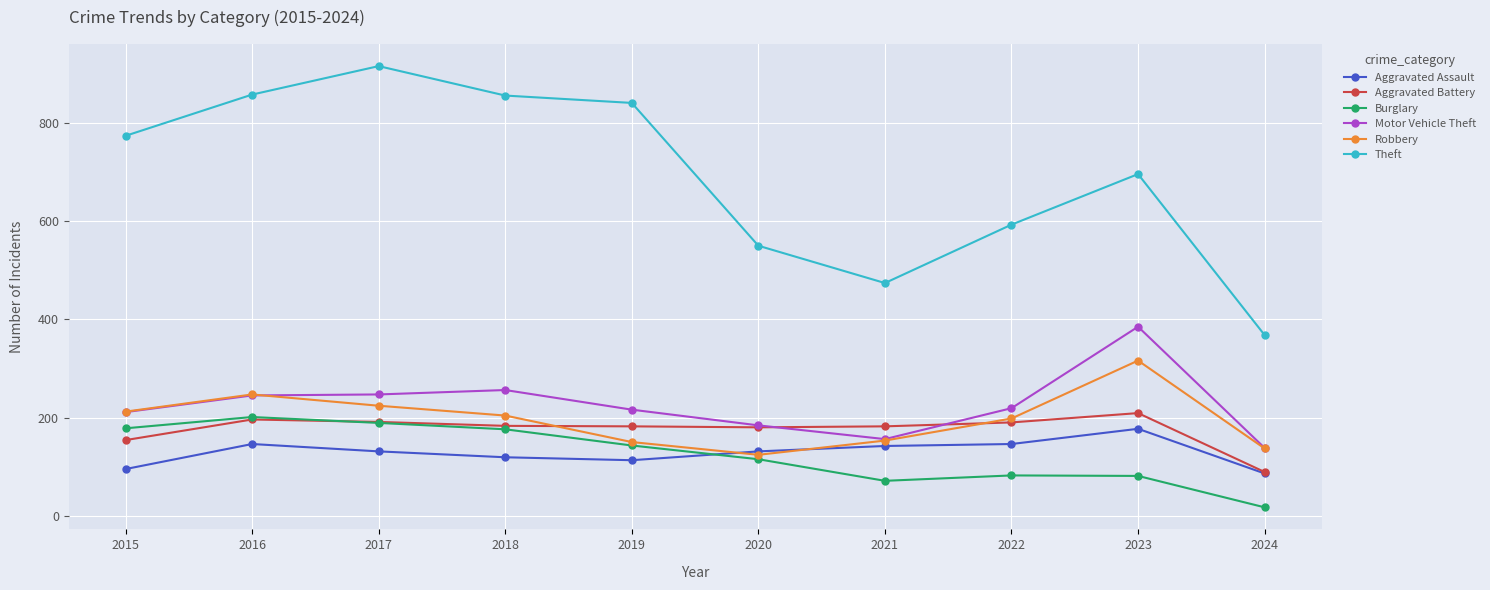

True or false: Aggravated Assault and Theft intersect in this chart.

False